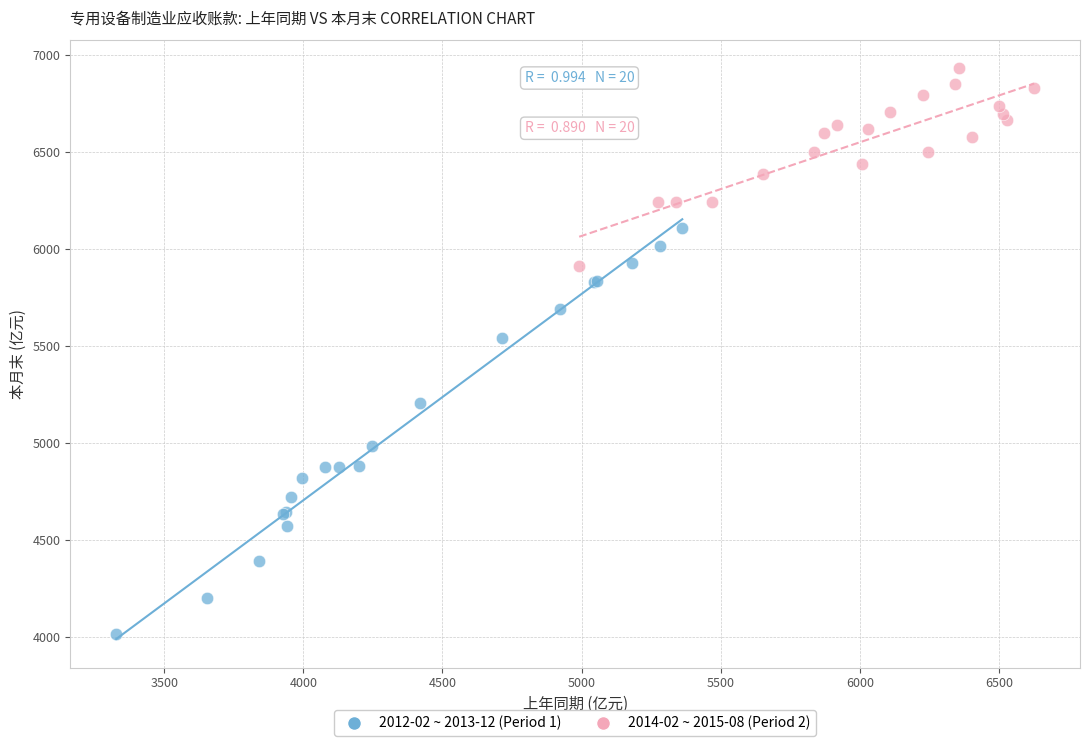

Which series contains the lowest Y value?

2012-02 ~ 2013-12 (Period 1)